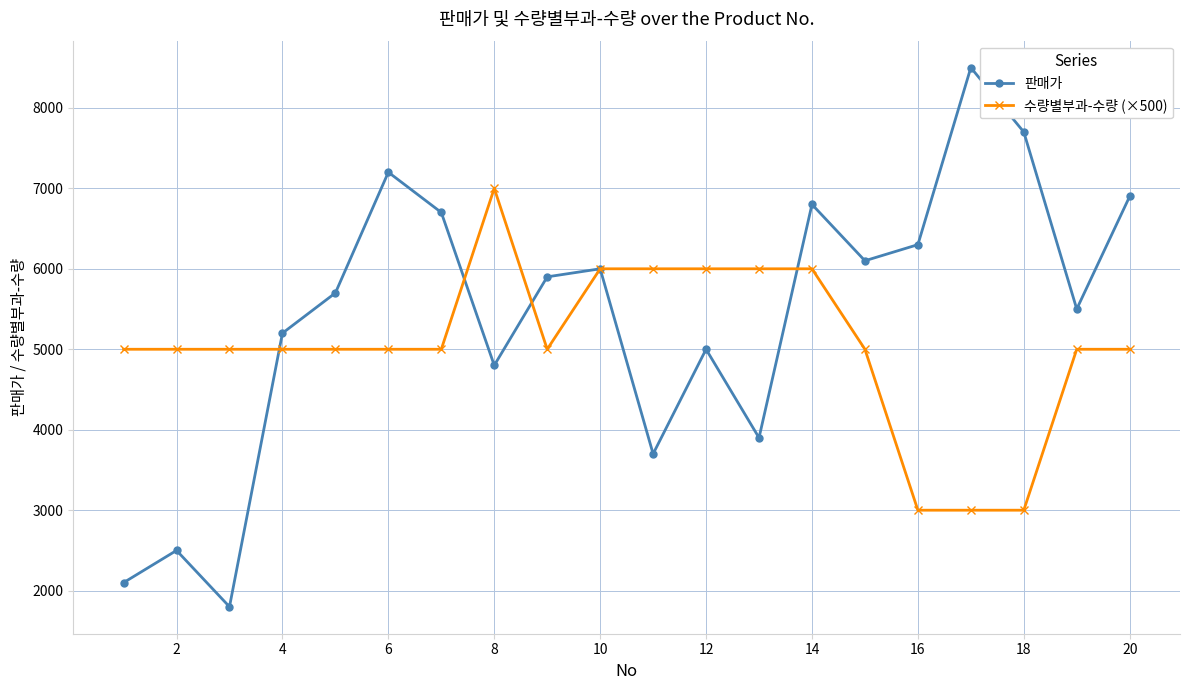

Which series has the largest range (max minus min)?

판매가